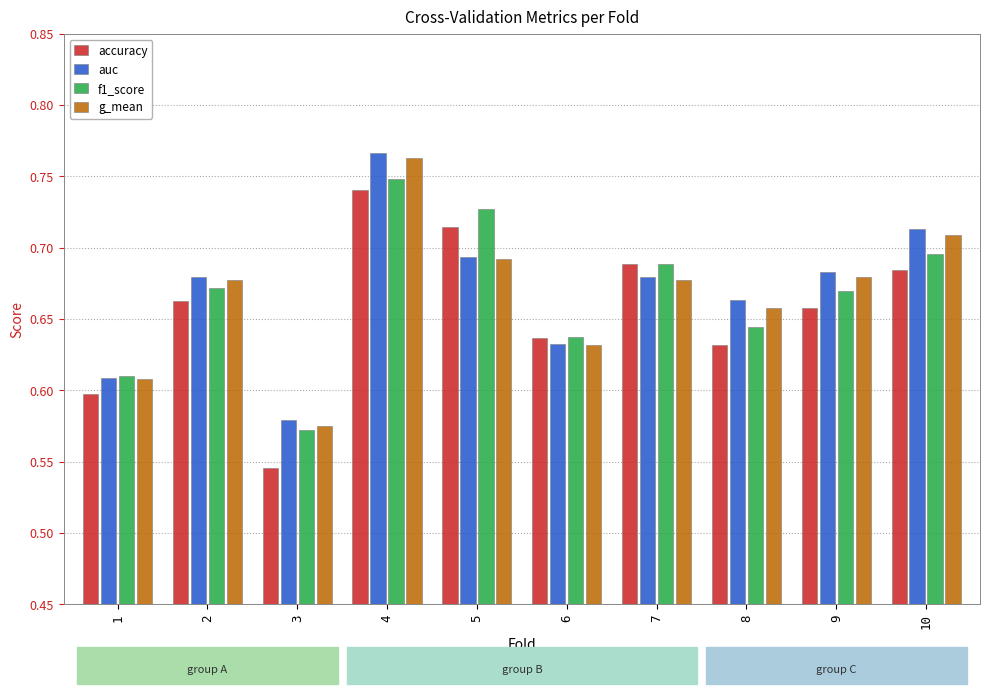

What is the sum of the auc values at 6 and 10?

1.3